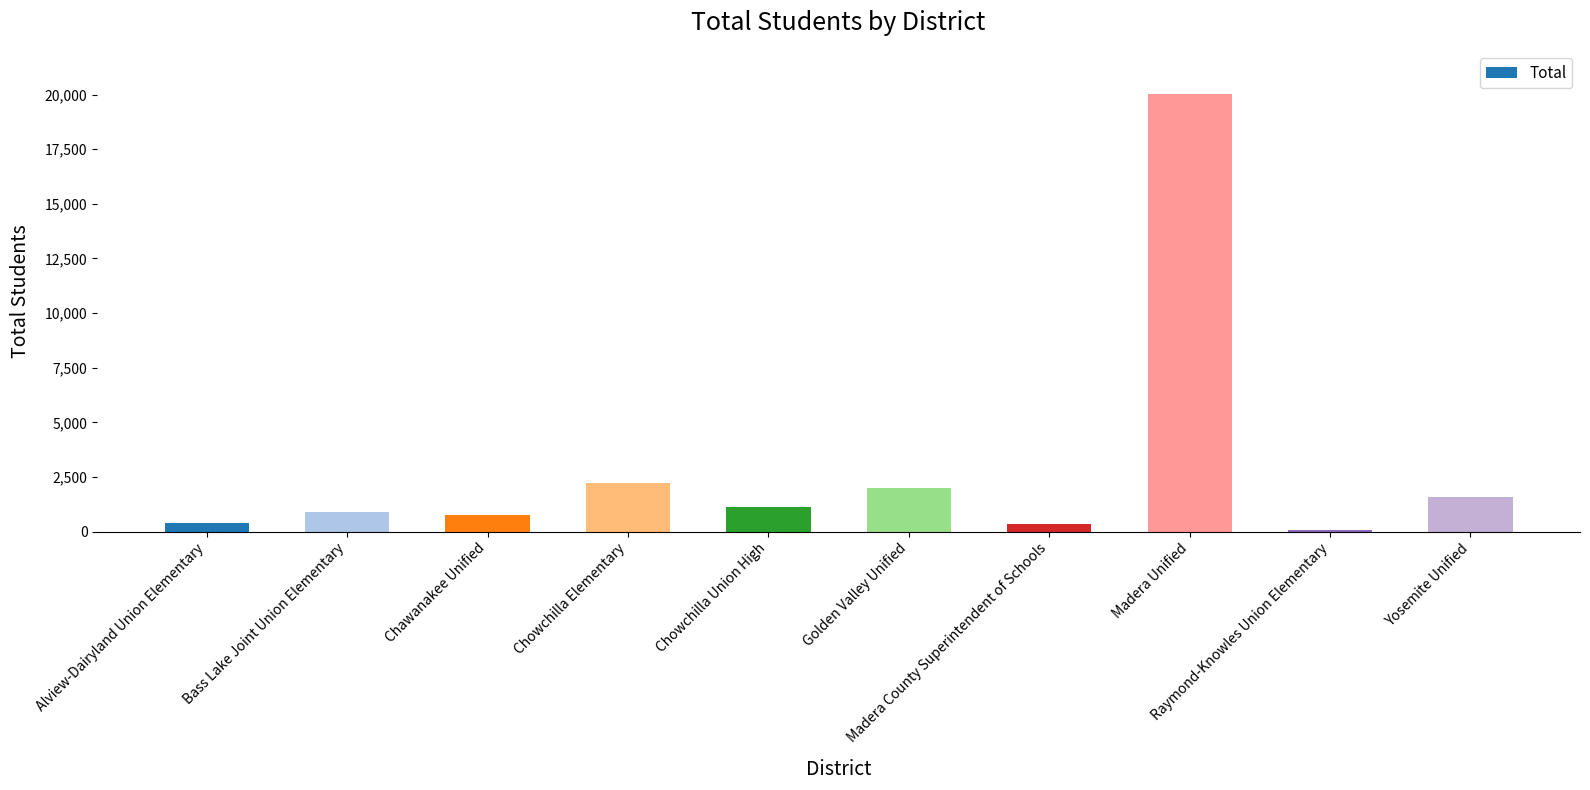

Approximately how many times larger is the value at Golden Valley Unified compared to Bass Lake Joint Union Elementary?

2.3